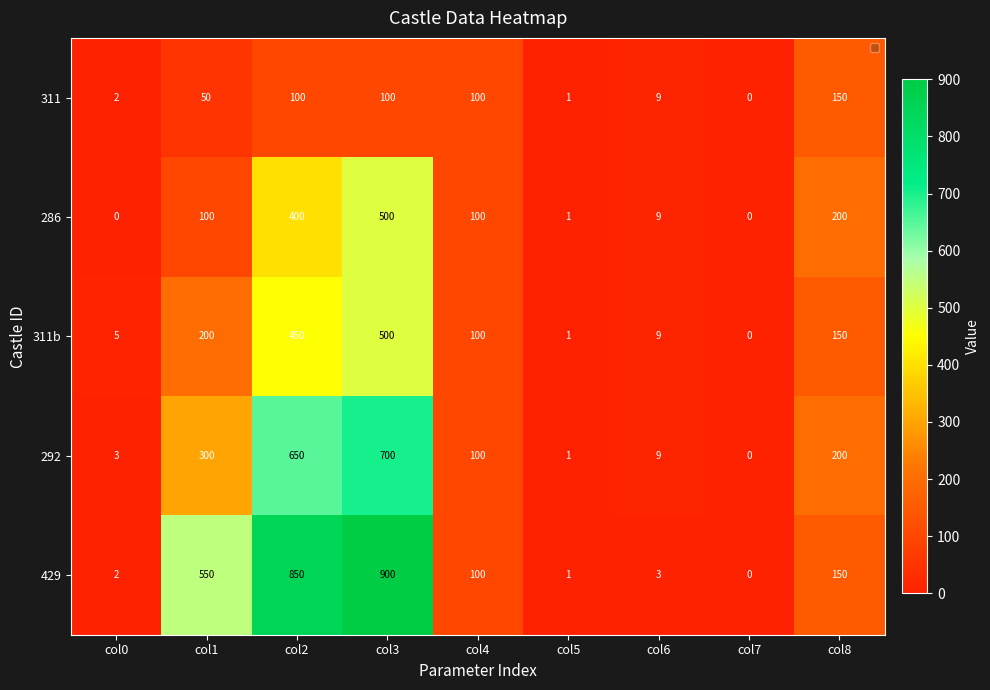

At how many categories does at least one series exceed 234?

3